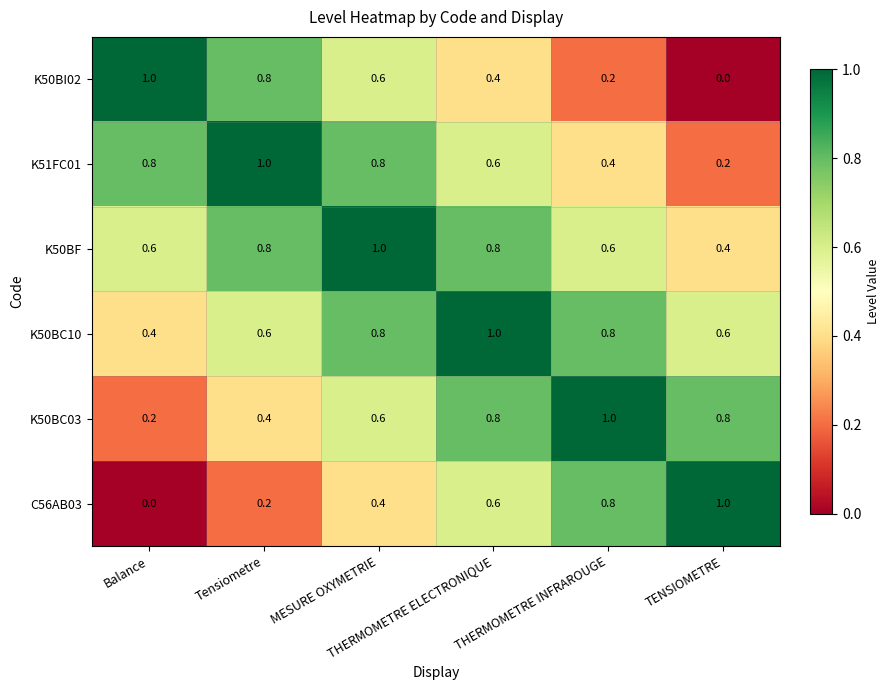

What is the difference between the second highest and second lowest values in the C56AB03 series?

0.6